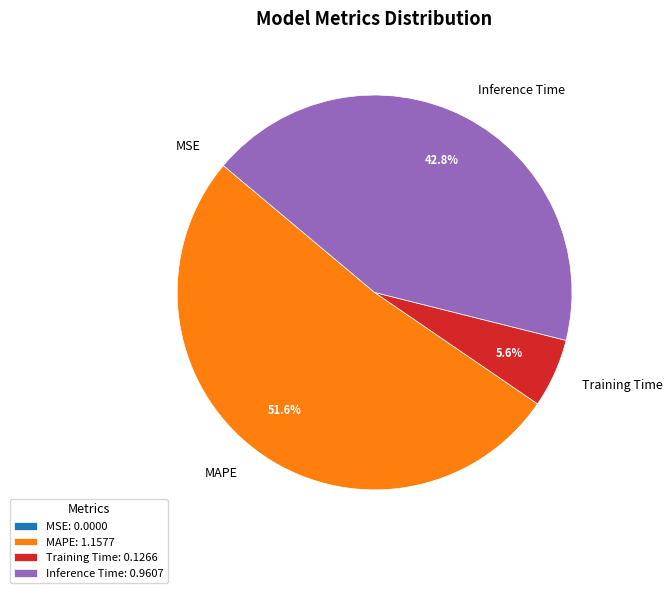

Combined, what portion of the pie is Inference Time and Training Time?

48.4%